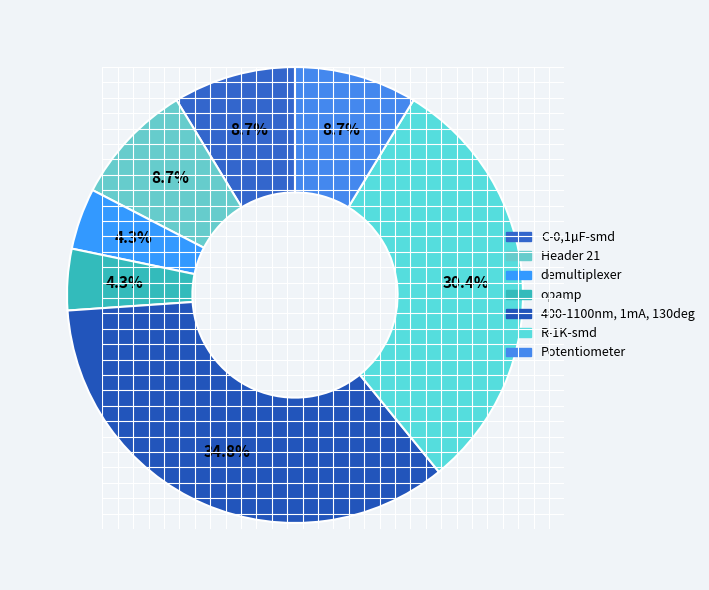

What percentage do demultiplexer and C-0,1µF-smd together represent?

13.0%